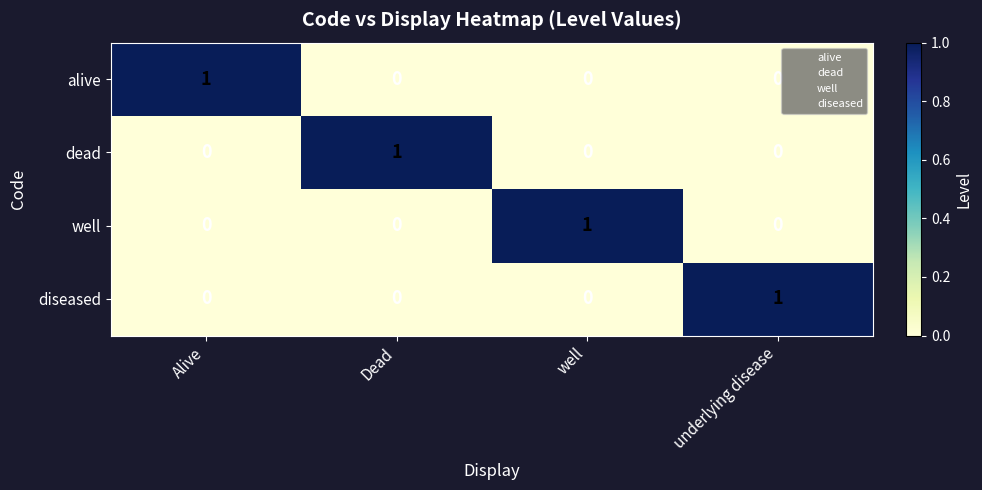

The value of well at Dead is 0. True or false?

True